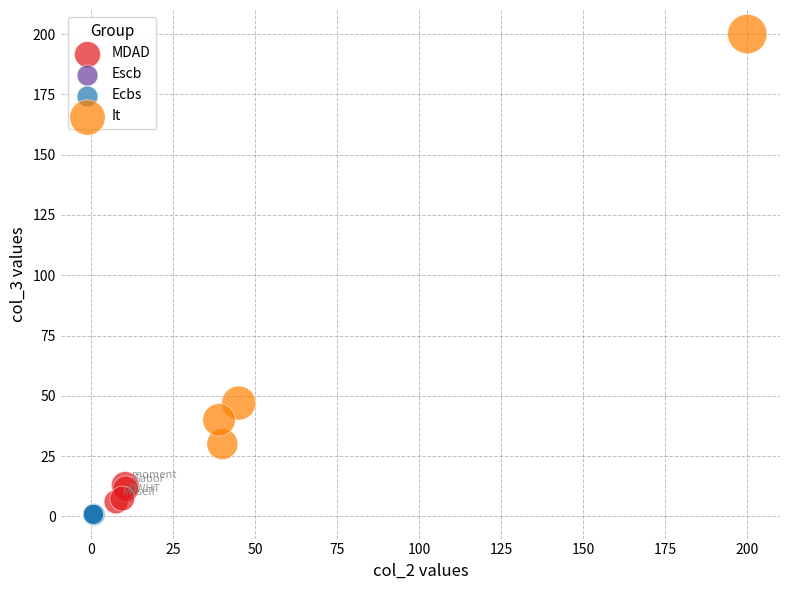

Which series has the largest Y range (max minus min)?

It